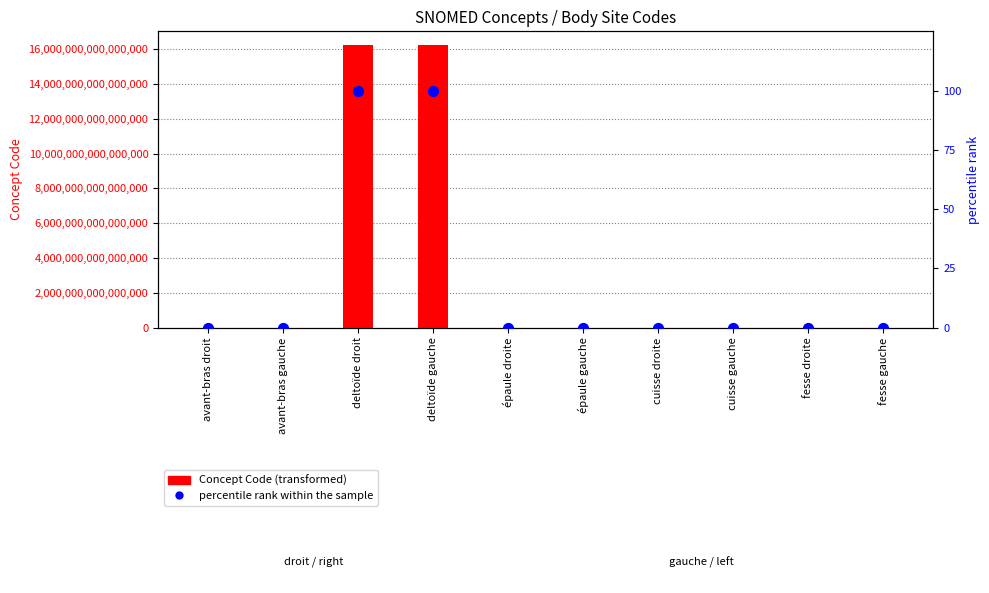

Is the value of Concept Code at cuisse droite greater than the value of percentile rank within the sample at cuisse gauche?

Yes